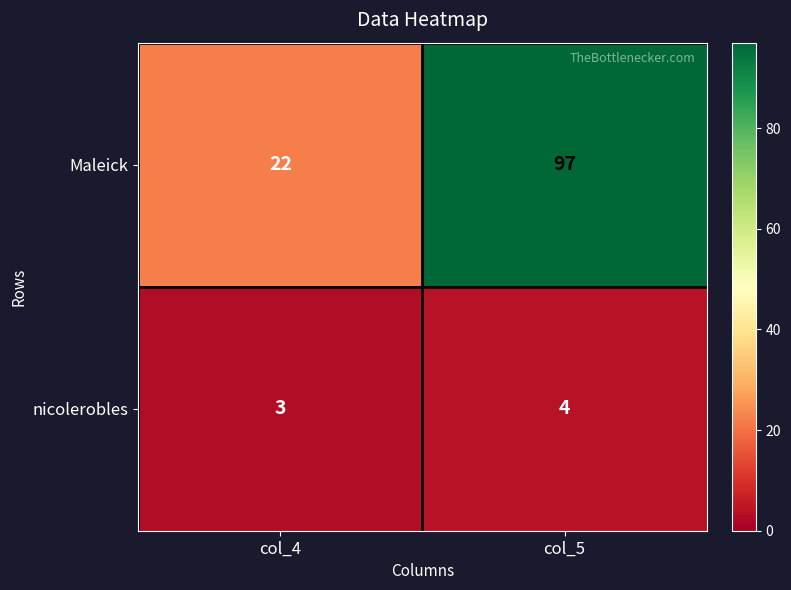

At how many categories does at least one series exceed 37?

1